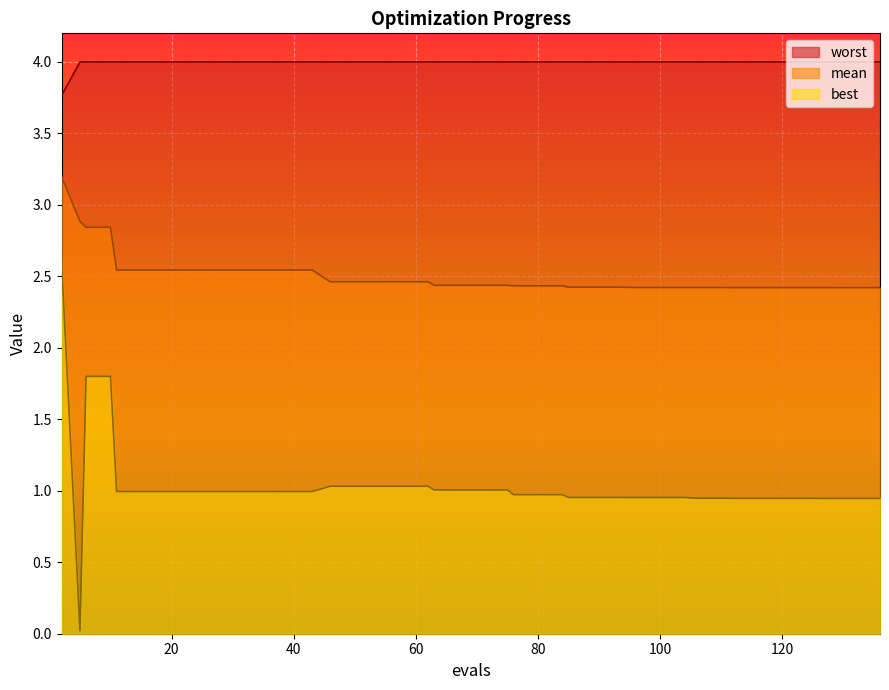

At which category does best reach its first local valley?

5